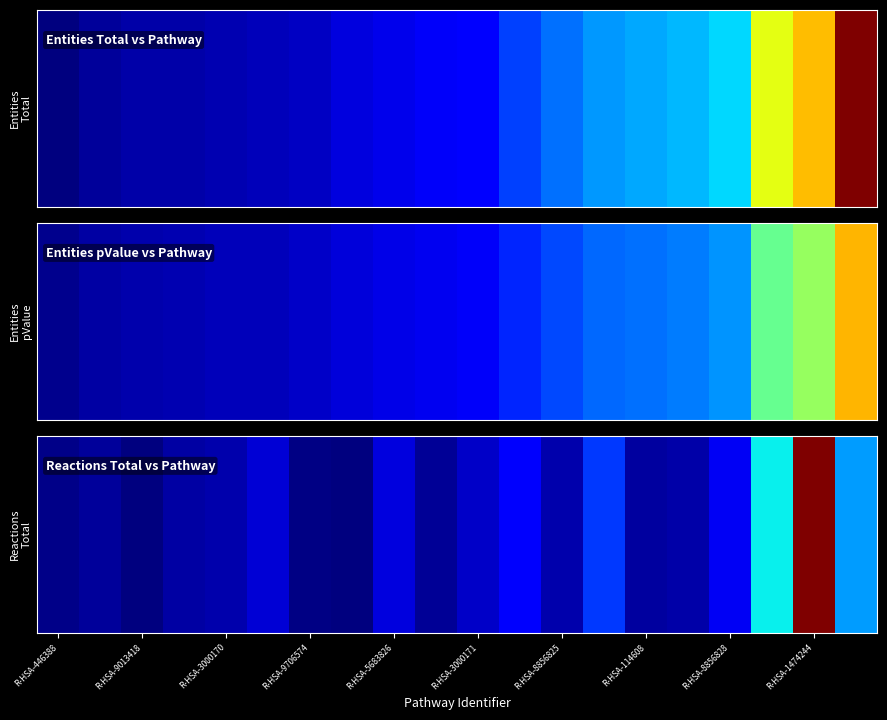

What is the sum of all values?

836